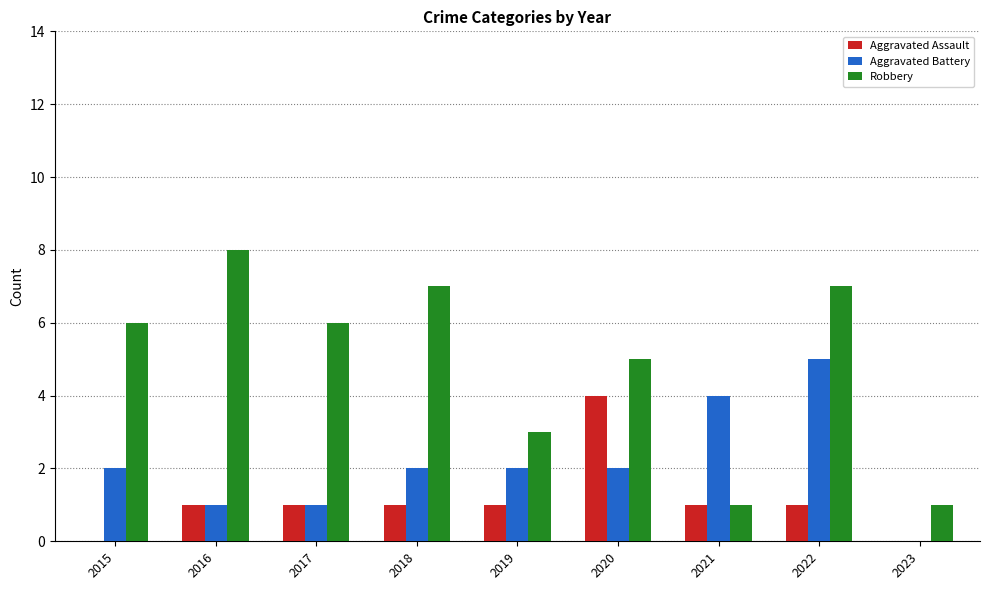

What is the sum of the Aggravated Battery values at 2022 and 2020?

7